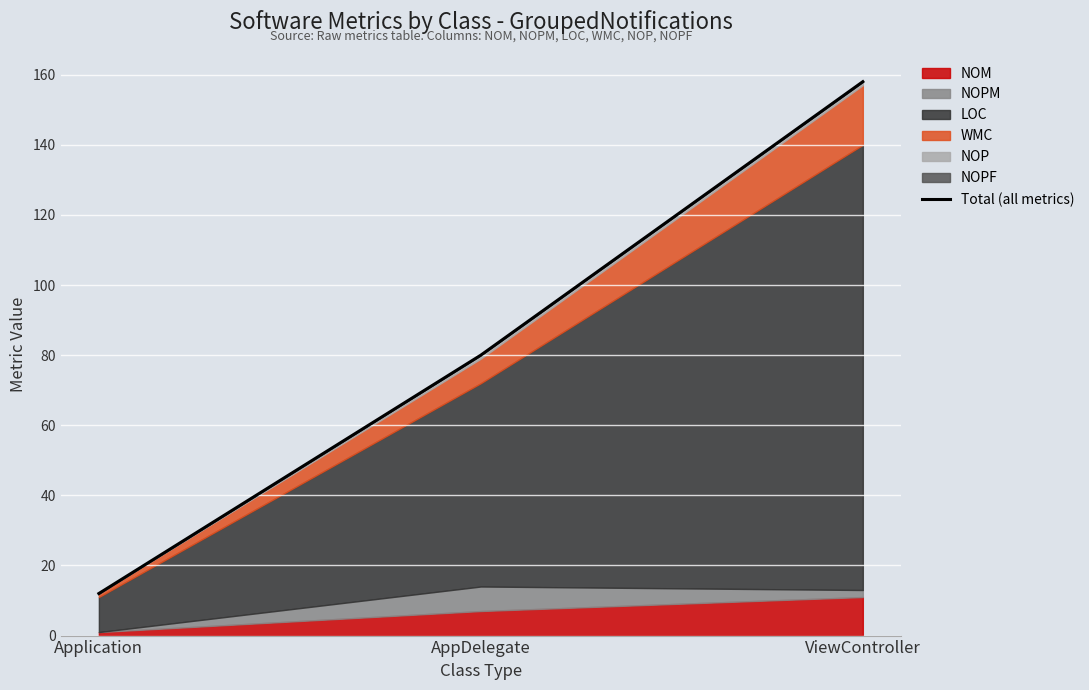

The chart shows a value of 51 at AppDelegate. True or false?

False